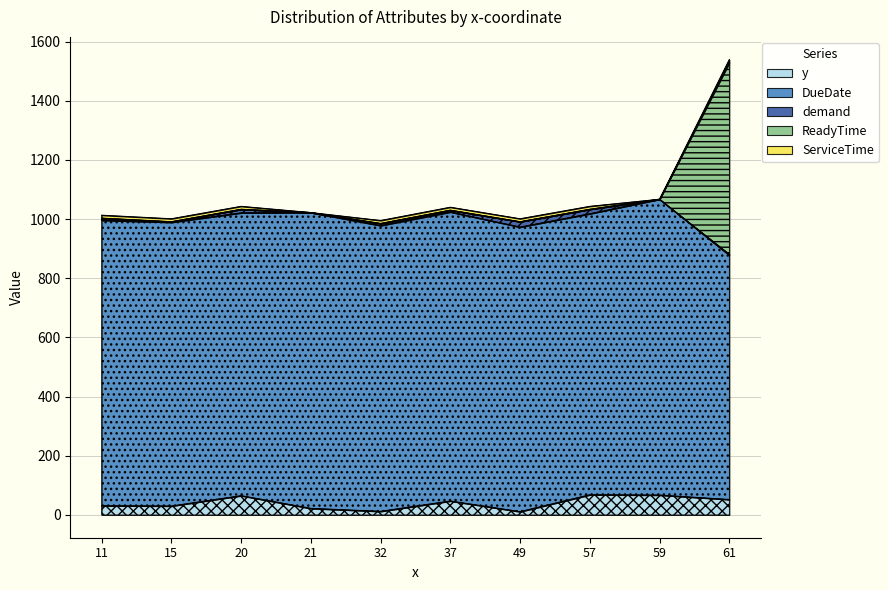

How many interior local peaks does the DueDate series have?

3